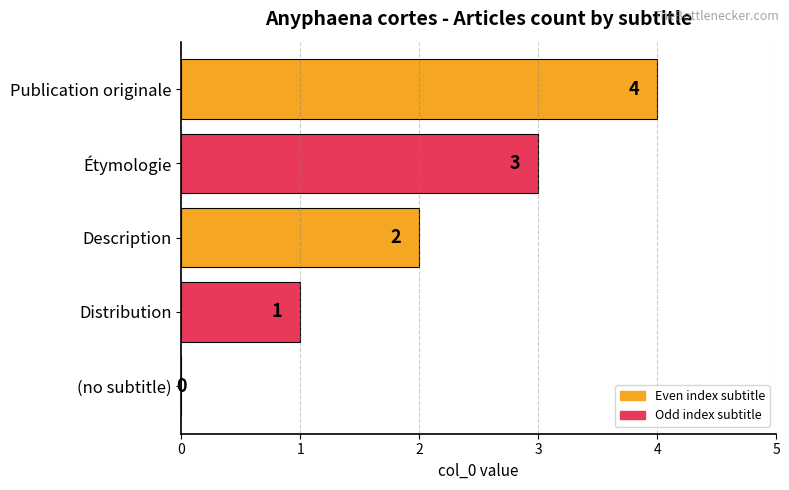

Is it true that the value at Distribution is 1?

True